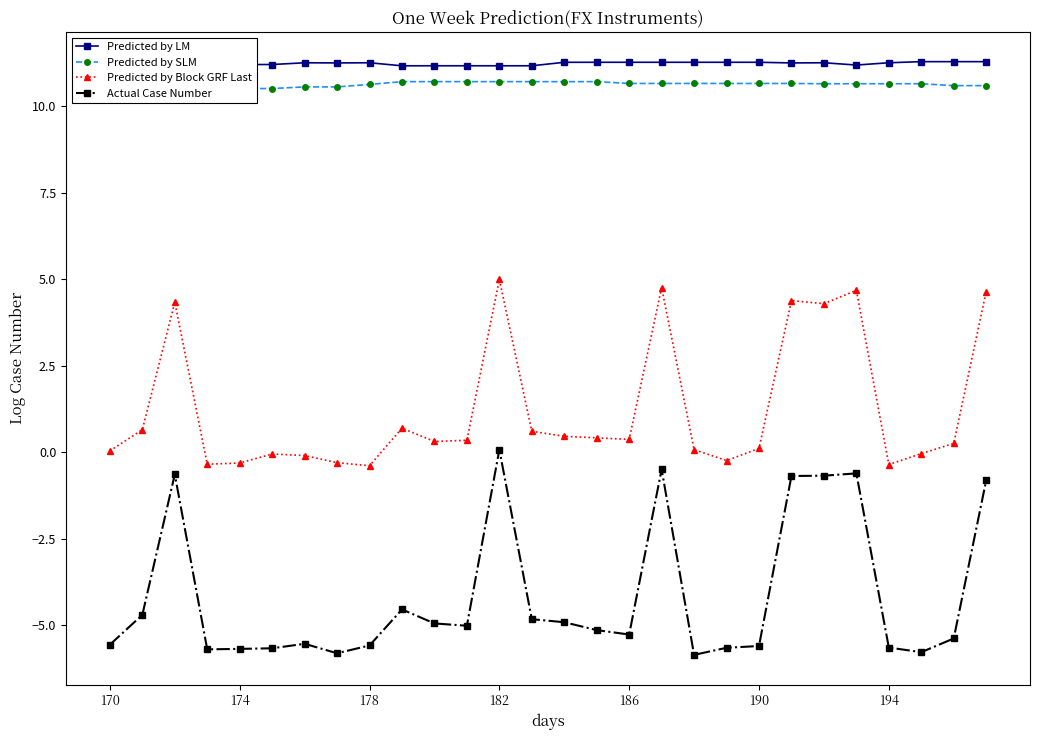

Rank the series by their maximum value, from lowest to highest.

Actual Case Number, Predicted by Block GRF Last, Predicted by SLM, Predicted by LM